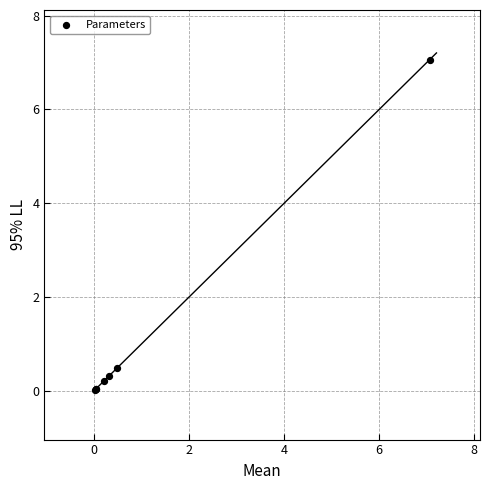

What Y value in the scatter plot is closest to 3?

0.5